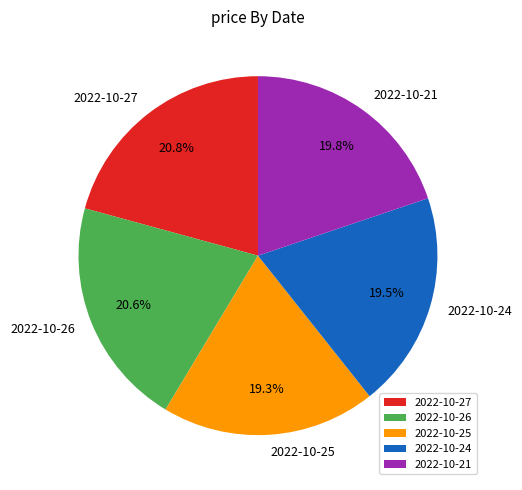

Between 2022-10-26 and 2022-10-25, which is larger?

2022-10-26